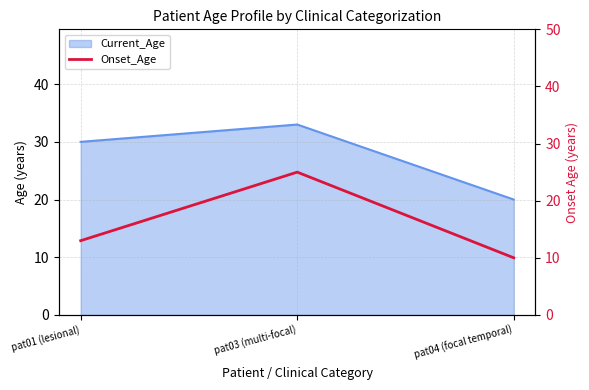

Rank the series by their average value, from lowest to highest.

Onset_Age, Current_Age line